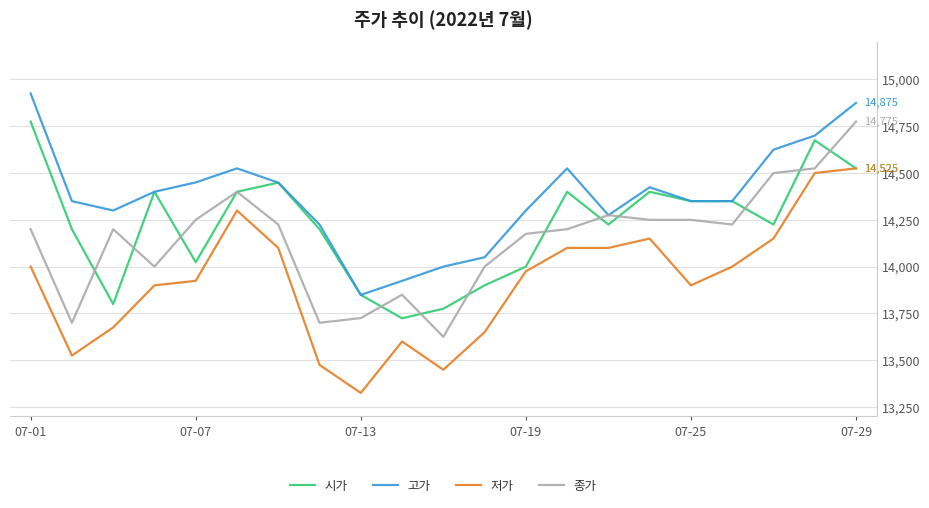

True or false: 저가 and 종가 intersect in this chart.

False